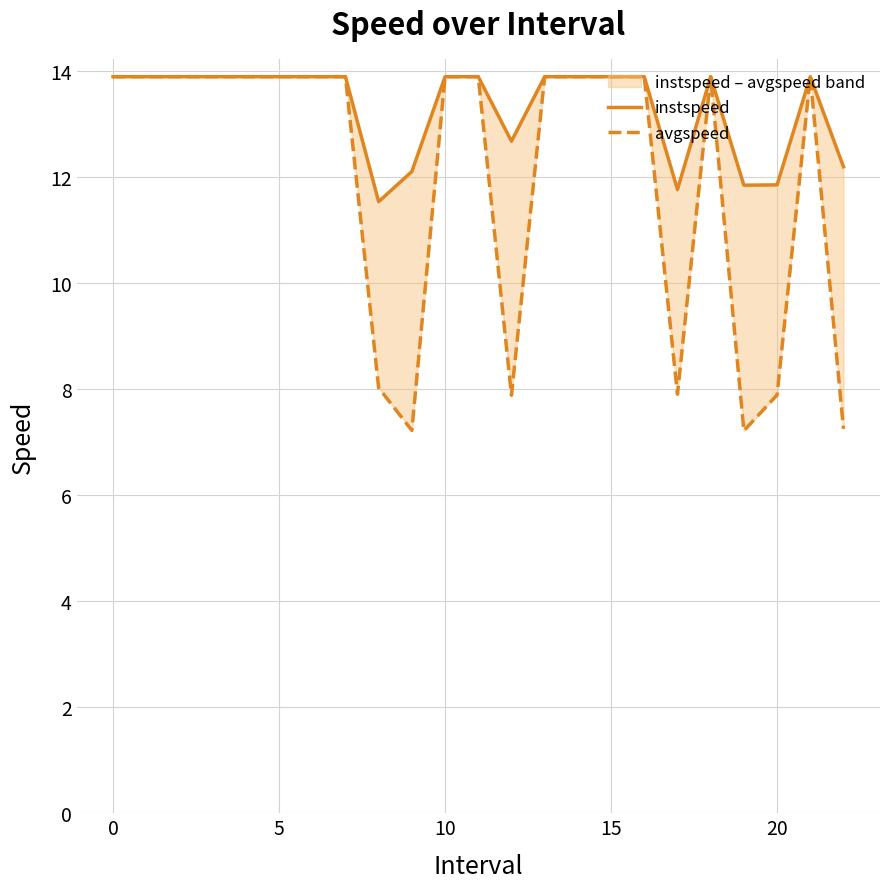

The instspeed series shows 13.9 at 18. True or false?

True